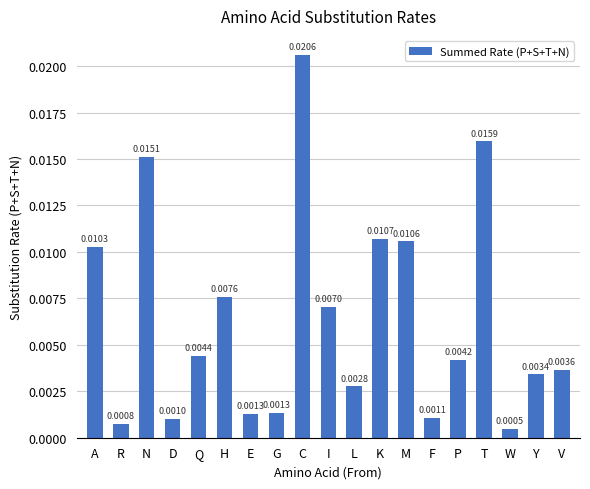

What is the label of the 16th bar from the right?

D